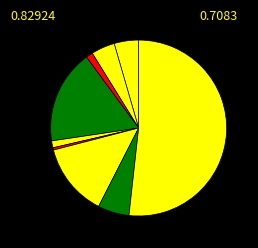

Count the number of slices in the pie.

9